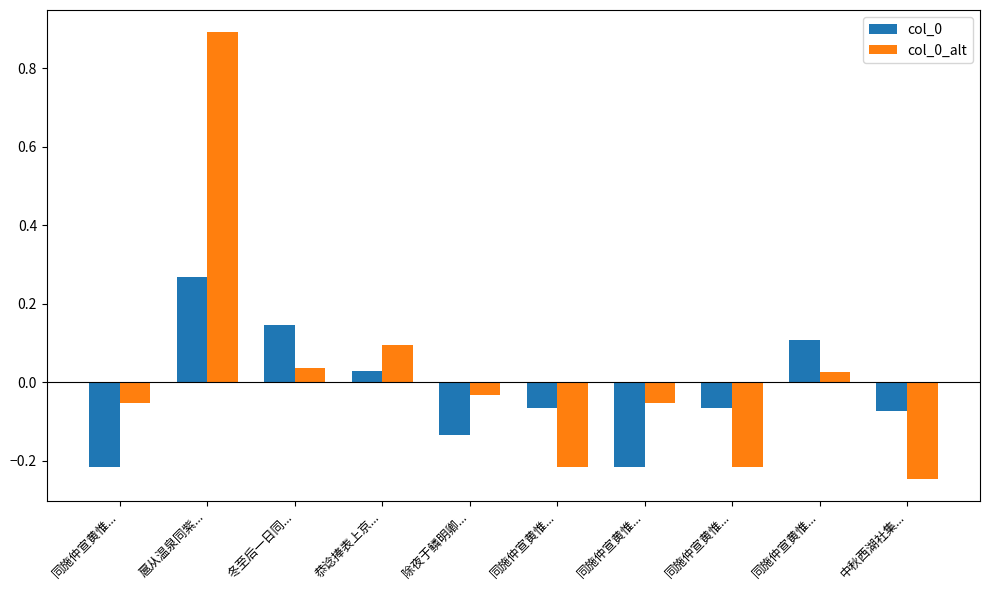

What is the difference between the maximum and minimum values in the col_0_alt series?

1.1